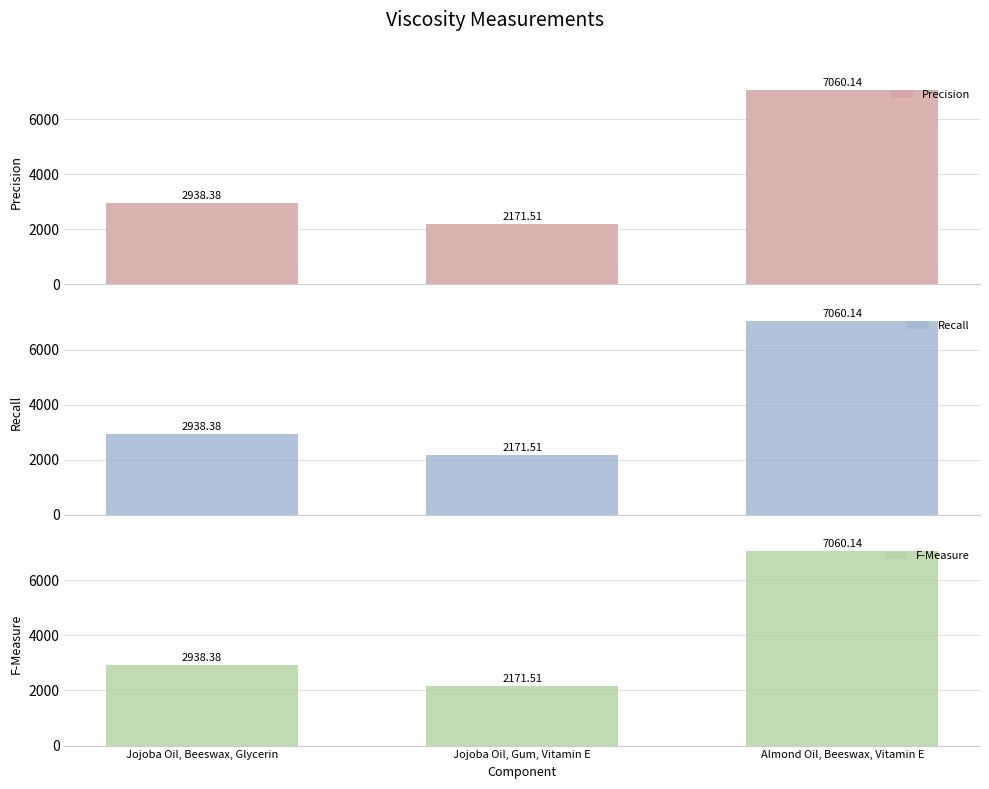

How many values in the F-Measure series are below 2938?

1